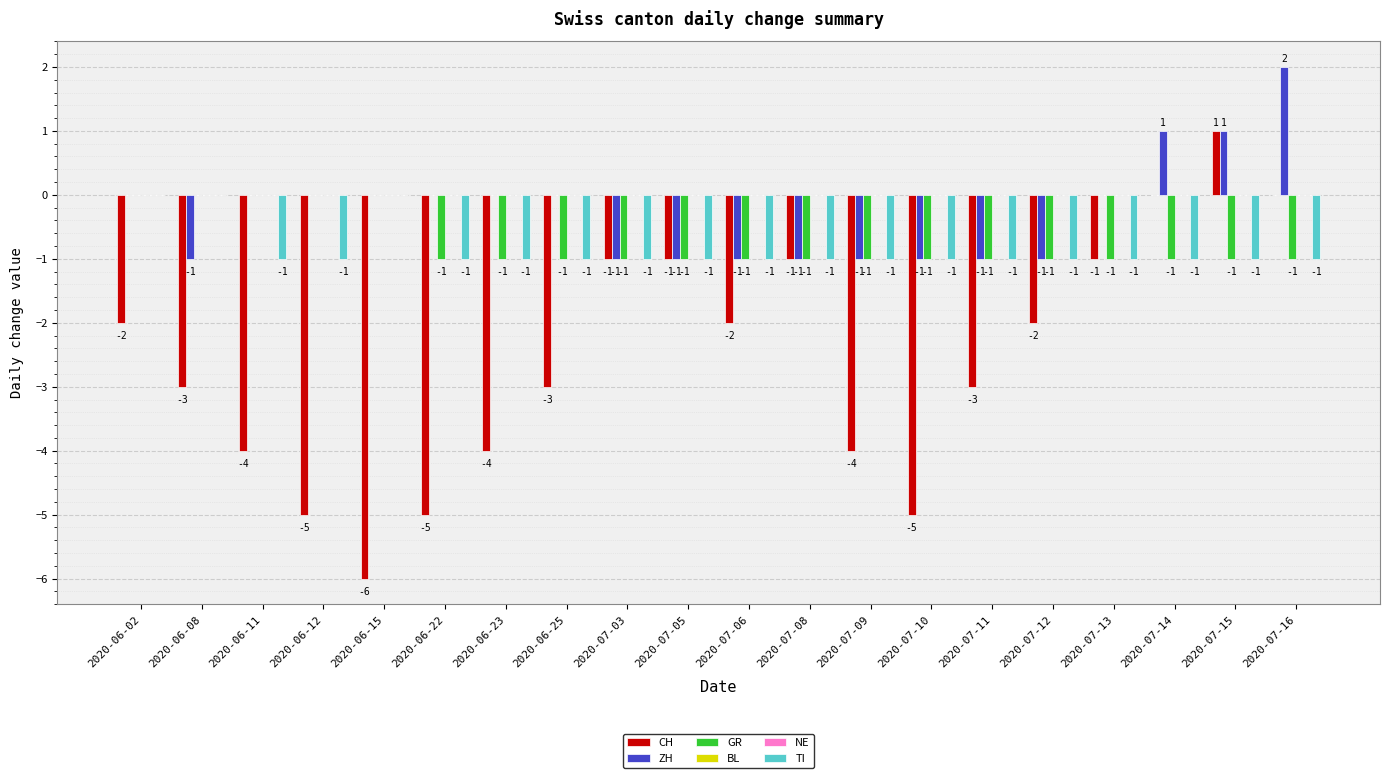

Which series has the largest range (max minus min)?

CH